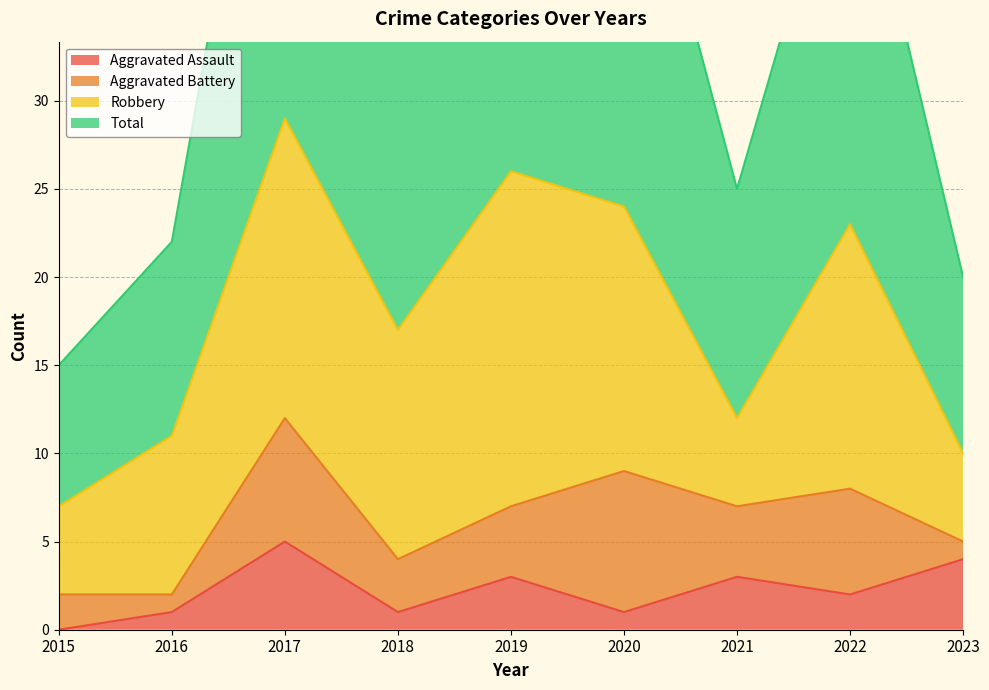

How many values in the Total series are below 34?

4